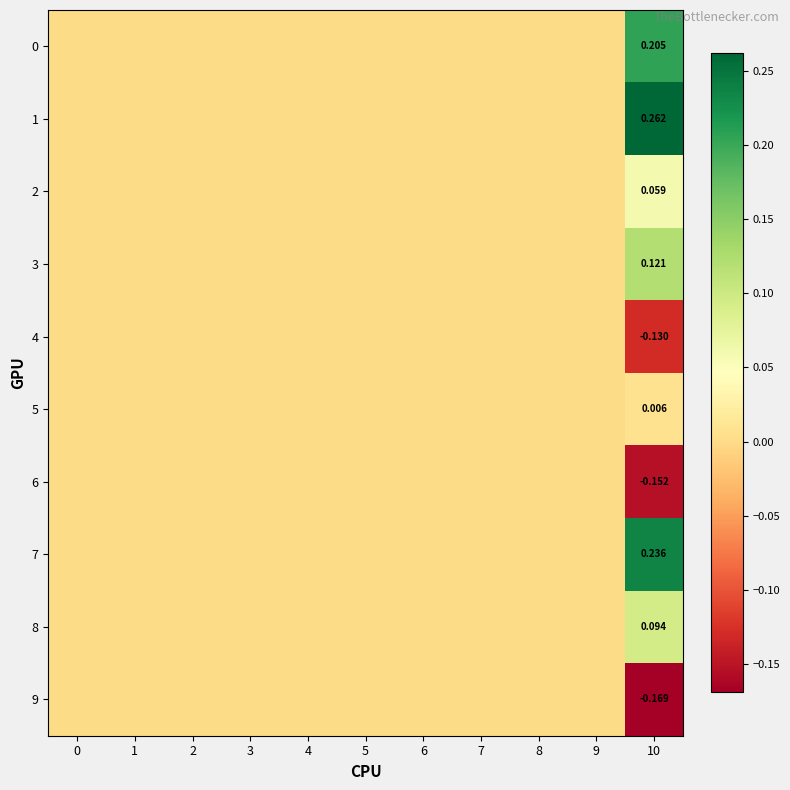

True or false: 1 has a value of 0.4 at 10.

False